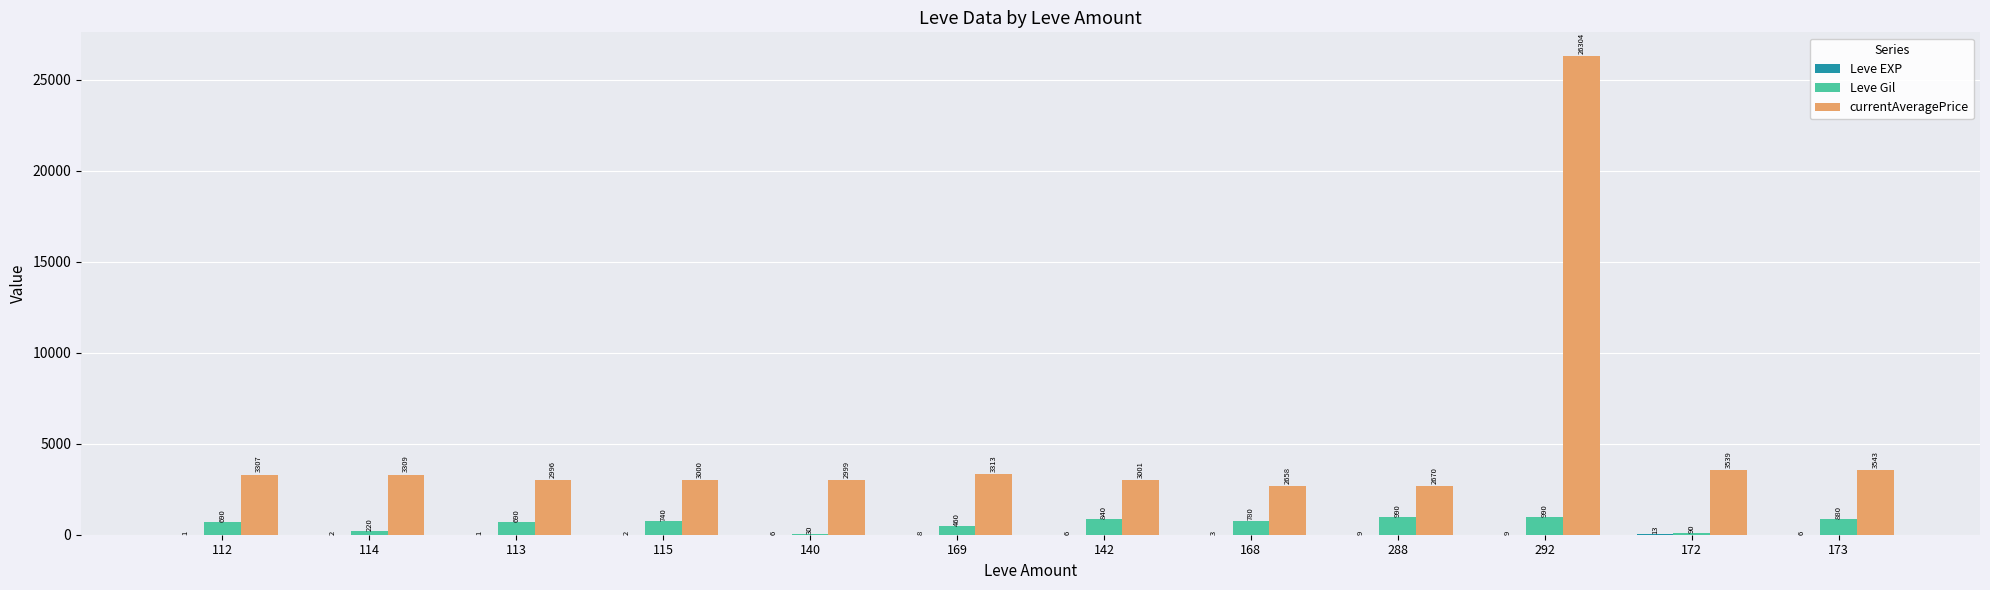

What is the greatest value displayed?

26304